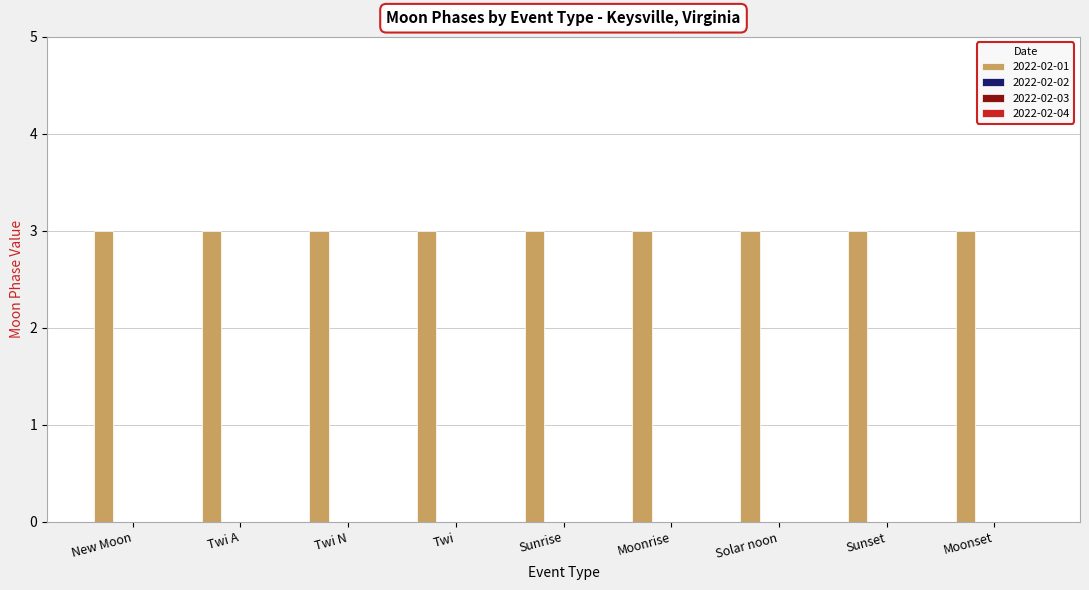

How many positive values does the Twi series have?

1